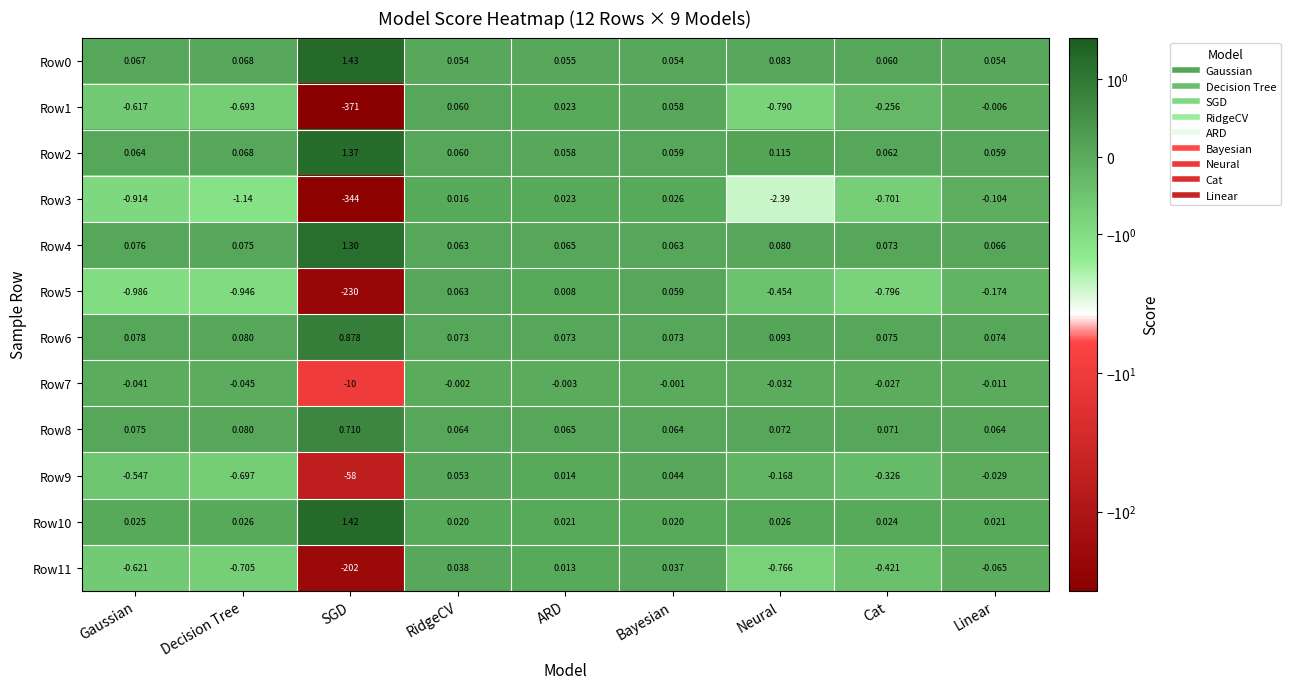

Which series has the largest range (max minus min)?

Row1